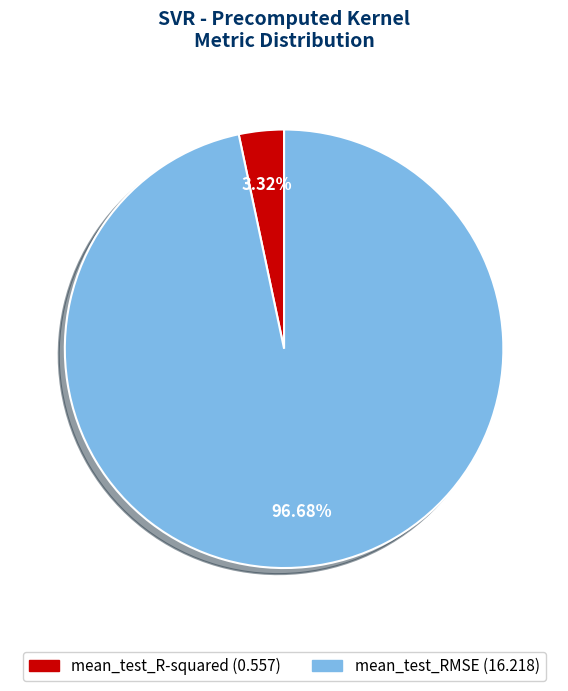

Rank the categories by value from highest to lowest.

mean_test_RMSE, mean_test_R-squared